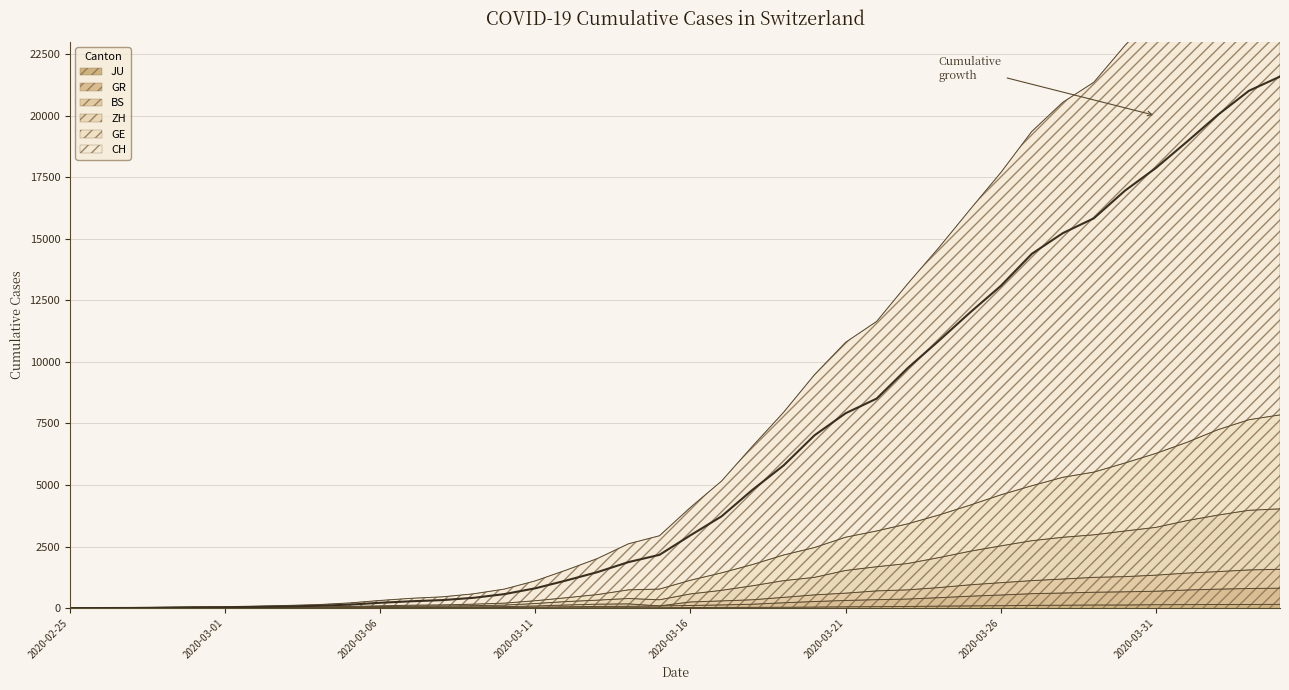

What is the spread (max minus min) of values at 2020-04-02?

19885